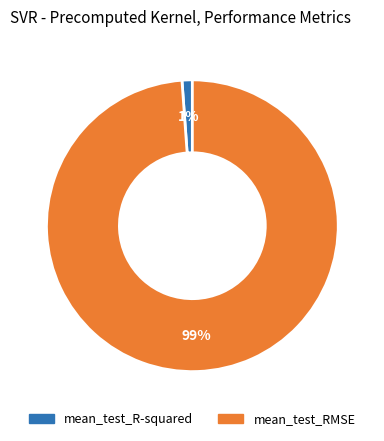

To the nearest percent, what percentage of the pie is mean_test_R-squared?

1%